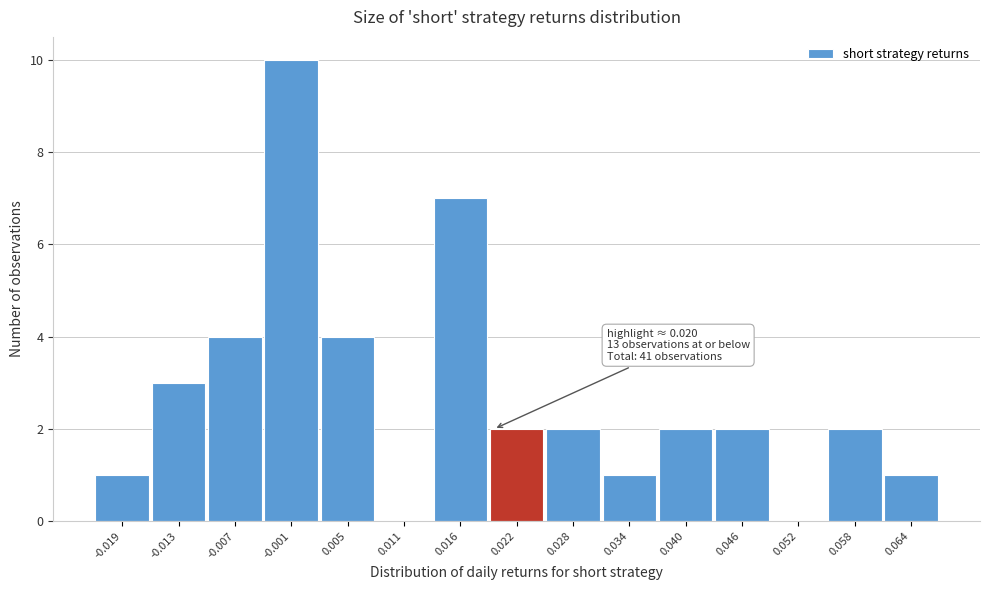

Which range on the x-axis has the tallest bar?

-0.004 to 0.002